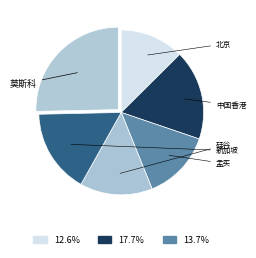

How many slices are in this pie chart?

6